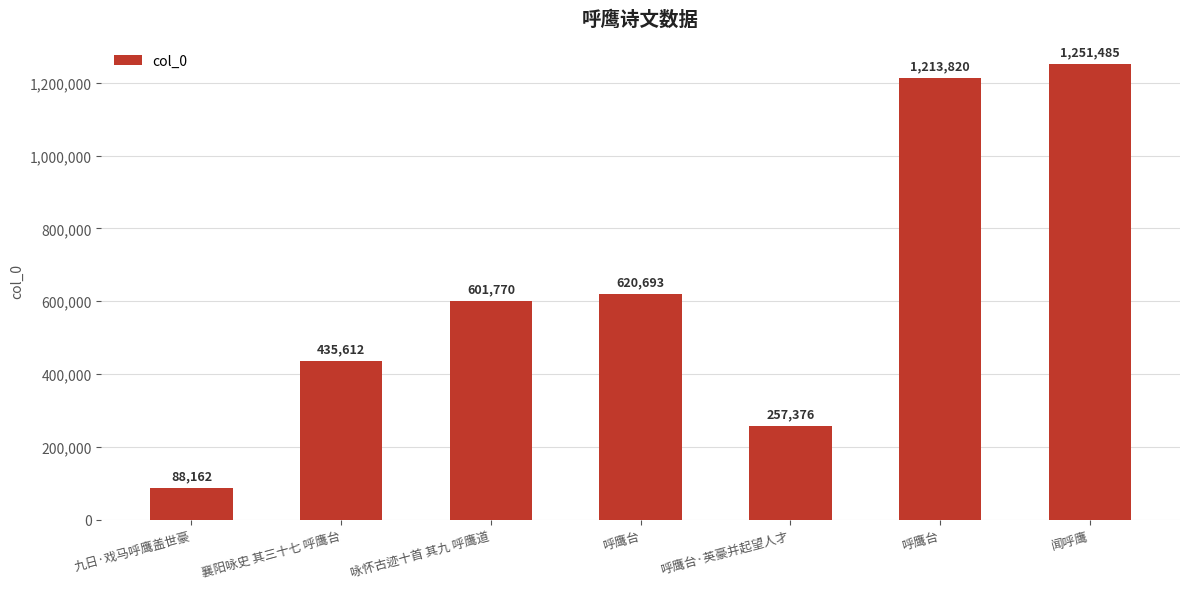

Which has a higher value, 闻呼鹰 or 呼鹰台·英豪并起望人才?

闻呼鹰